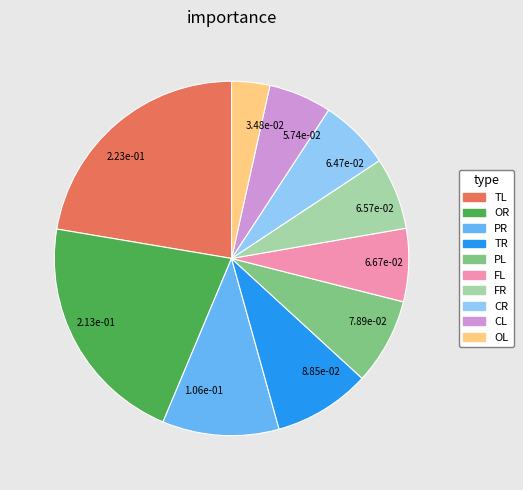

Does 7.89e-02 represent more than half of the total?

No